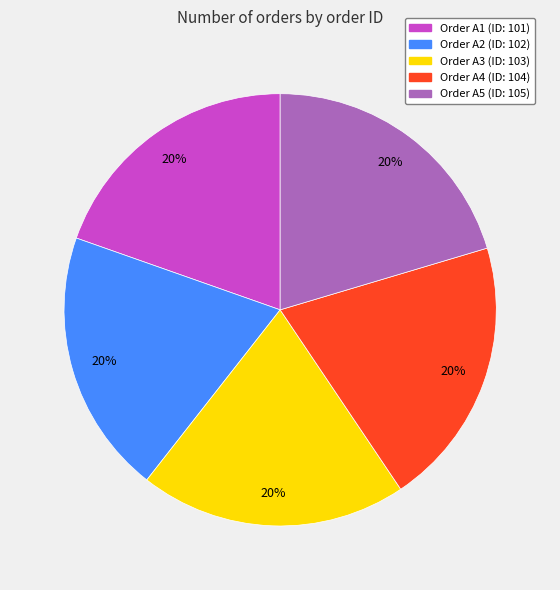

To the nearest percent, what is the average slice percentage?

20%